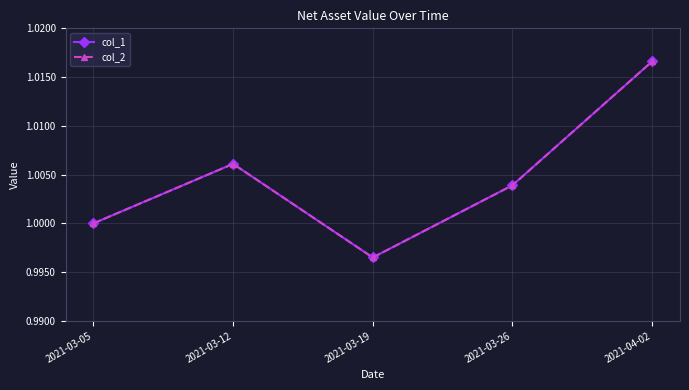

Is the value of col_2 at 2021-04-02 greater than the value of col_1 at 2021-03-26?

Yes